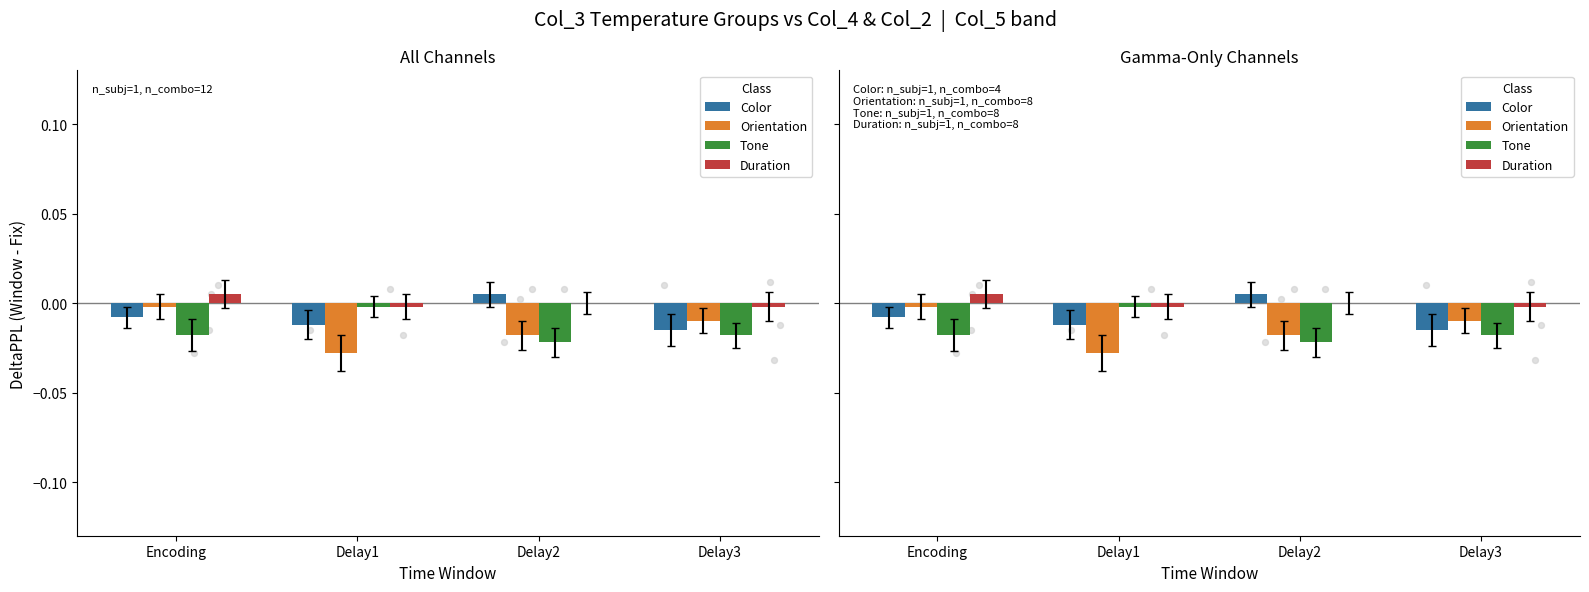

Which series contains the lowest Y value?

Orientation